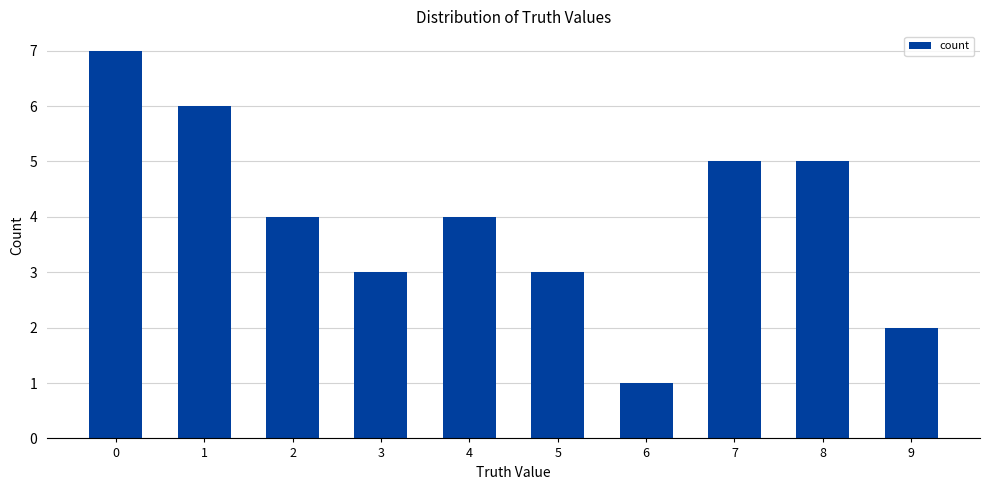

Which label corresponds to the smallest value in the chart?

6